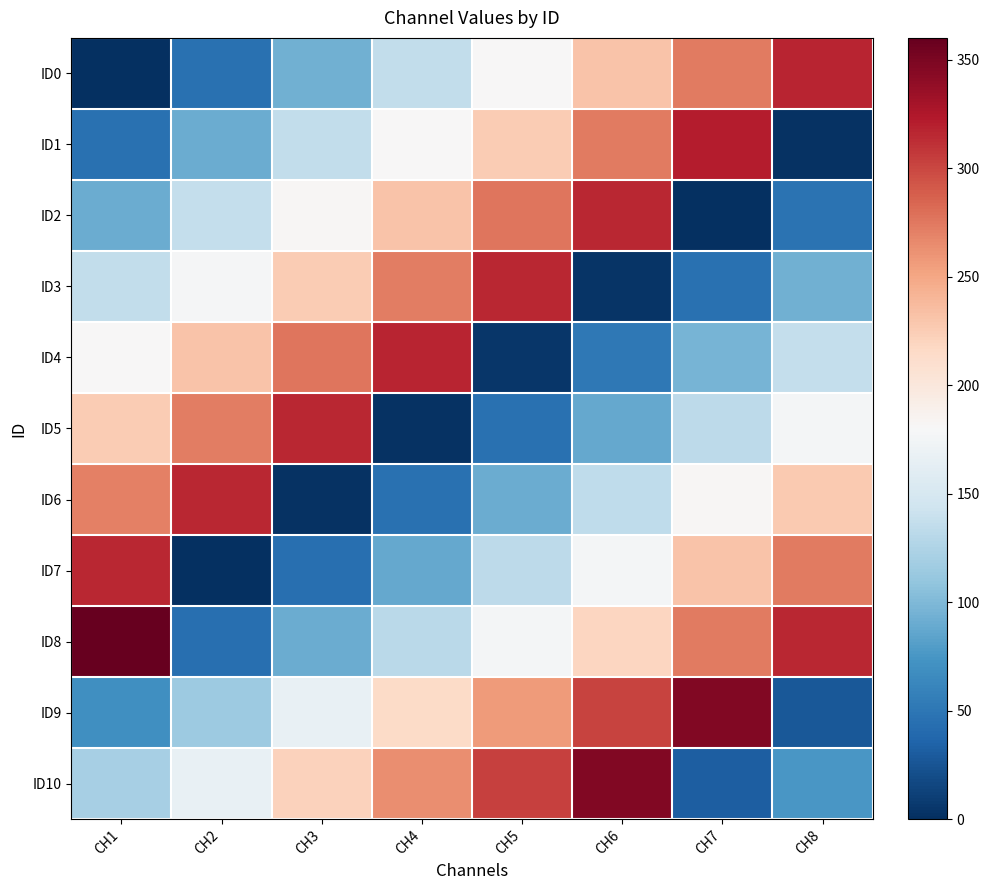

Reading right to left, list all the values displayed in this chart.

ID0: CH8=317	CH7=274	CH6=231	CH5=181	CH4=136	CH3=93	CH2=46	CH1=0
ID1: CH8=2	CH7=321	CH6=273	CH5=226	CH4=181	CH3=136	CH2=91	CH1=45
ID2: CH8=47	CH7=0	CH6=316	CH5=276	CH4=231	CH3=182	CH2=137	CH1=90
ID3: CH8=93	CH7=46	CH6=3	CH5=316	CH4=272	CH3=226	CH2=178	CH1=135
ID4: CH8=137	CH7=97	CH6=52	CH5=5	CH4=317	CH3=276	CH2=232	CH1=180
ID5: CH8=176	CH7=133	CH6=88	CH5=46	CH4=2	CH3=316	CH2=272	CH1=225
ID6: CH8=227	CH7=182	CH6=134	CH5=91	CH4=46	CH3=2	CH2=316	CH1=270
ID7: CH8=273	CH7=231	CH6=177	CH5=133	CH4=88	CH3=44	CH2=0	CH1=315
ID8: CH8=316	CH7=273	CH6=219	CH5=176	CH4=132	CH3=91	CH2=44	CH1=360
ID9: CH8=28	CH7=346	CH6=301	CH5=257	CH4=215	CH3=166	CH2=115	CH1=70
ID10: CH8=75	CH7=31	CH6=346	CH5=303	CH4=263	CH3=222	CH2=167	CH1=120